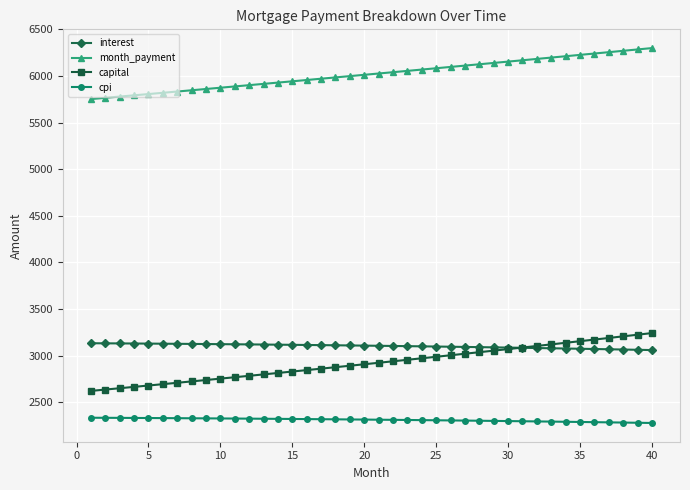

Which series has the largest total across all categories?

month_payment